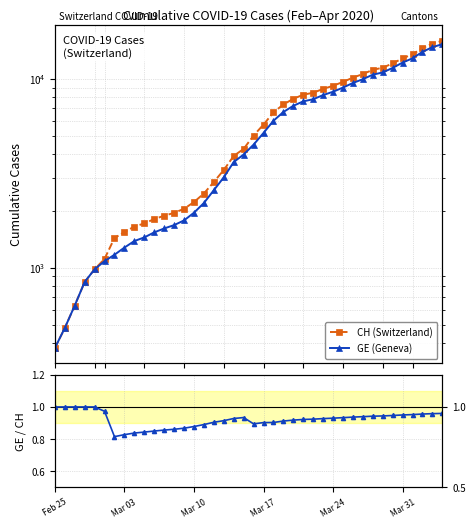

True or false: GE / CH and GE (Geneva) intersect in this chart.

False